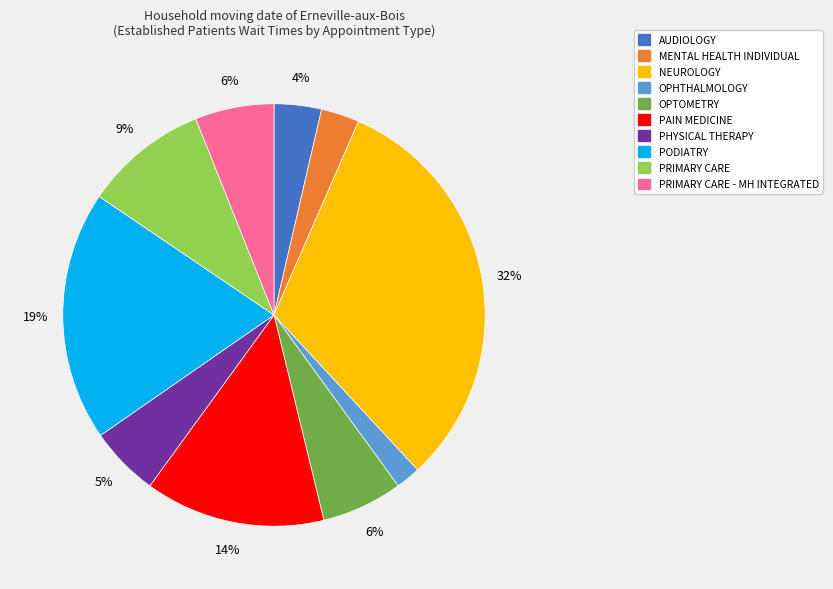

Count the number of slices in the pie.

10